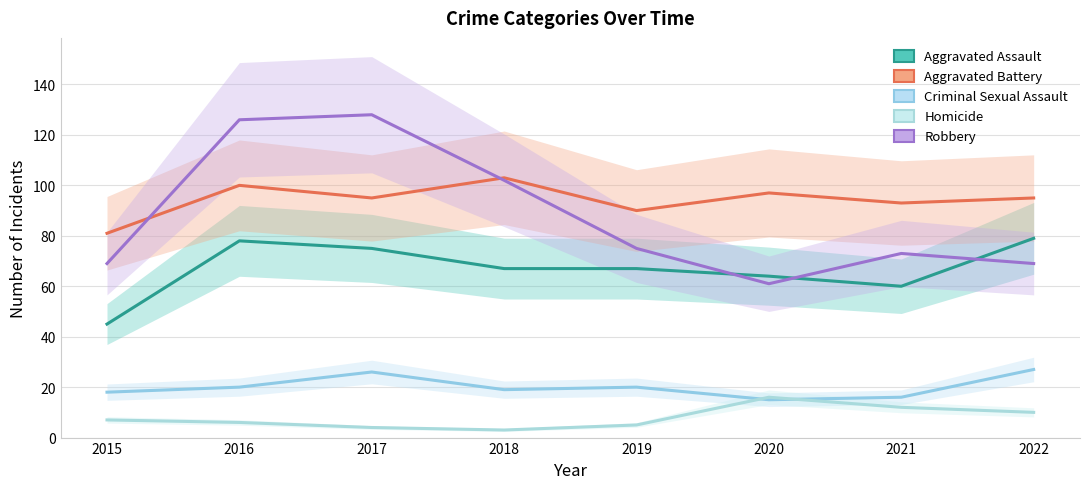

Count the number of data series in this chart.

5